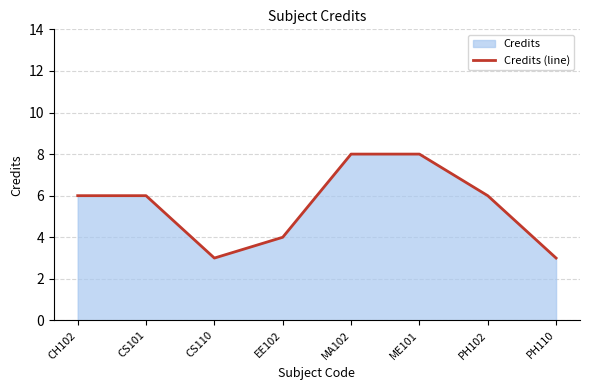

What is the label of the 2nd point from the left?

CS101